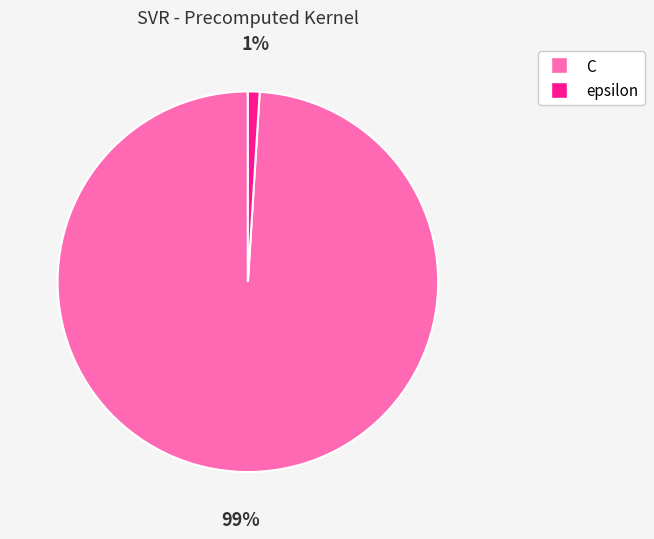

What is the smallest slice in the pie chart?

epsilon